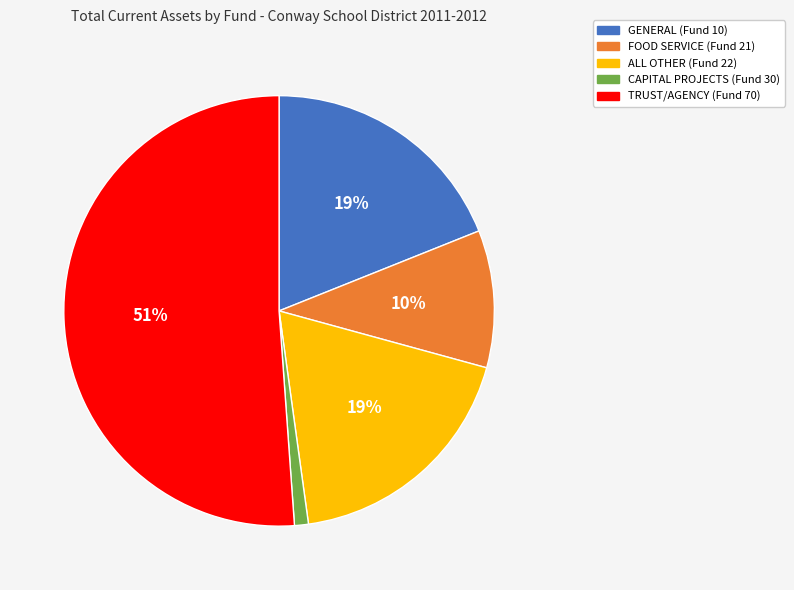

Do GENERAL (Fund 10) and ALL OTHER (Fund 22) together represent more than half of the pie?

No